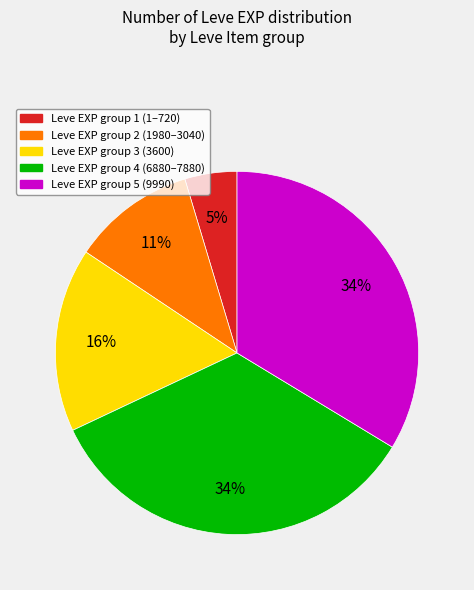

Does any single category account for the majority?

No